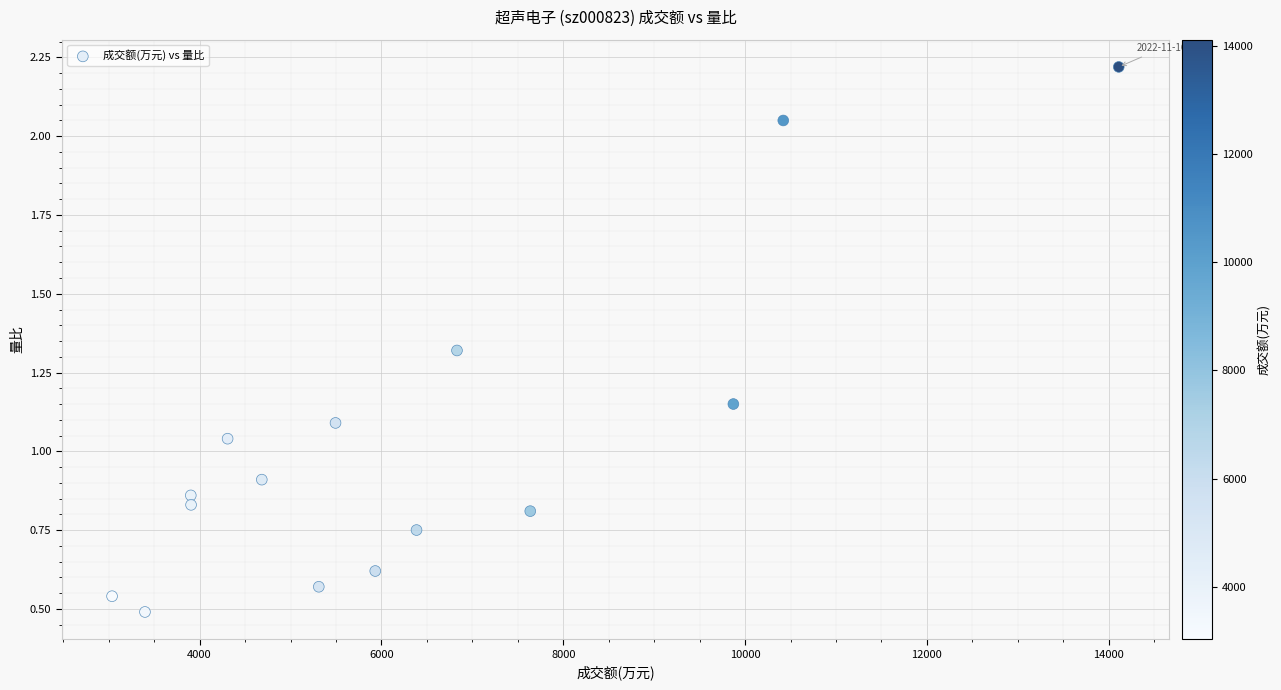

What is the range of Y values (max minus min)?

1.7